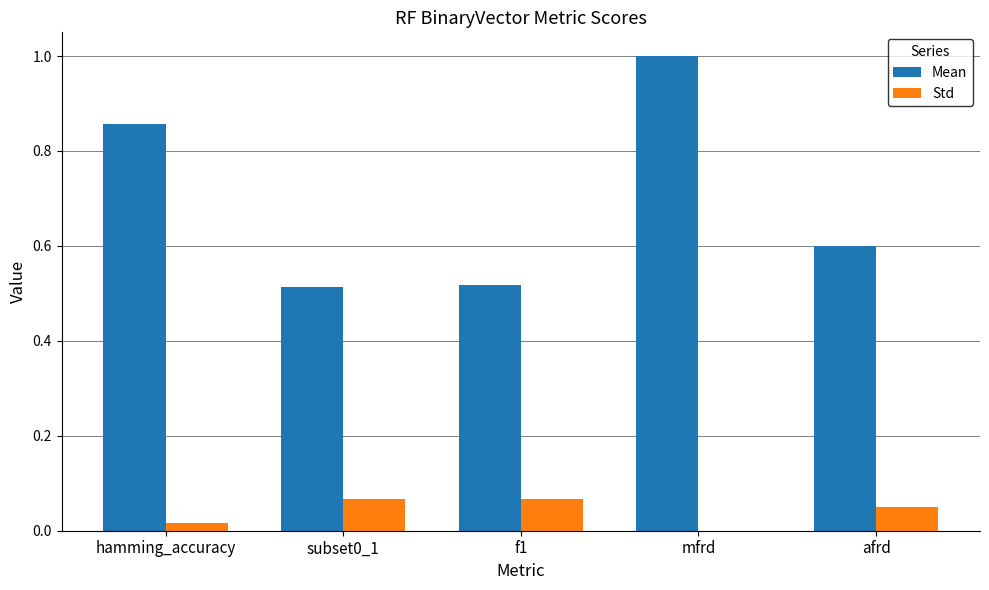

What is the greatest value displayed?

1.0